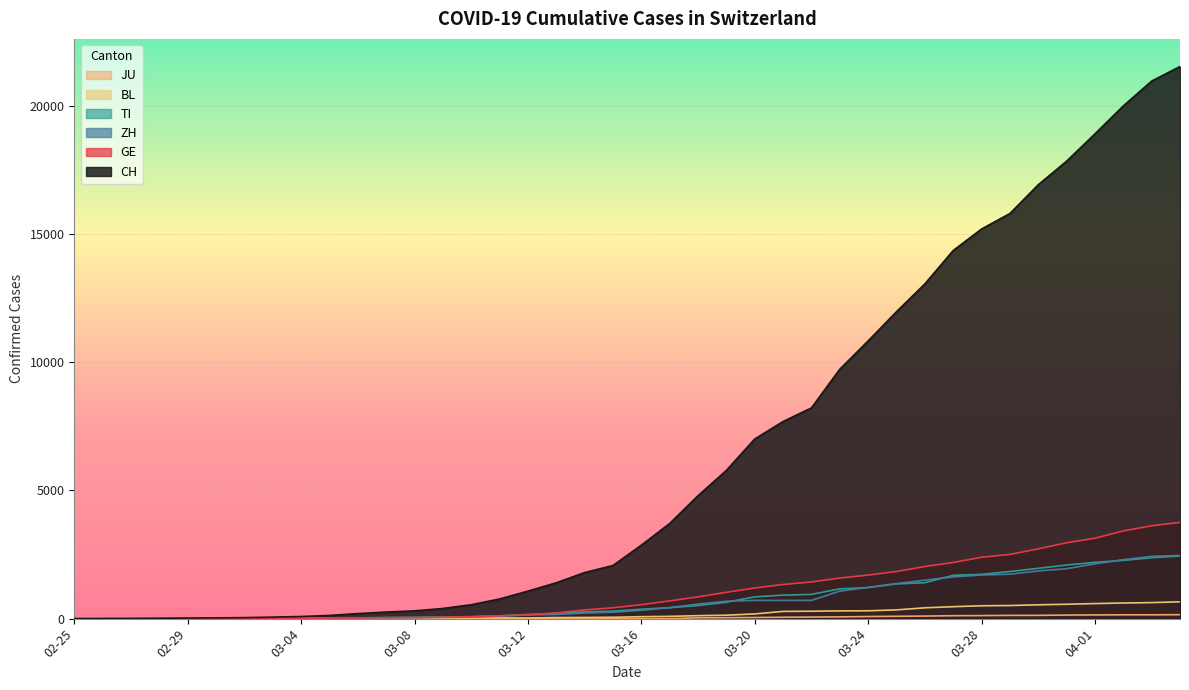

Does the chart display data point markers on the line(s)?

No